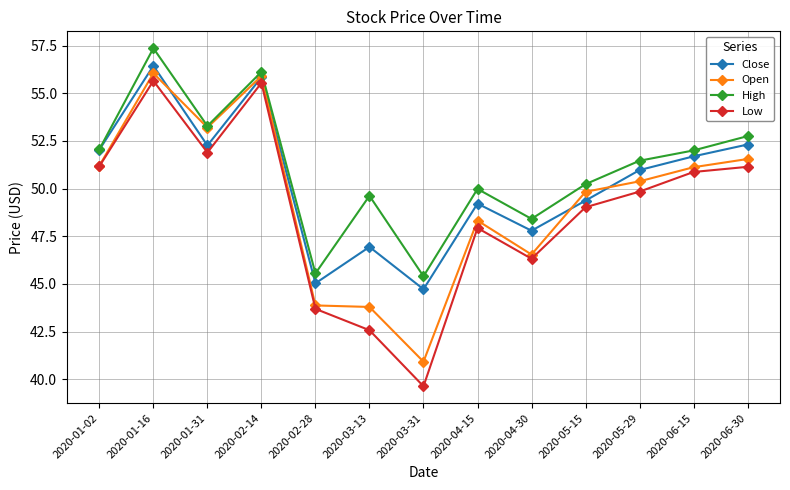

At which category does Low reach its first local peak?

2020-01-16